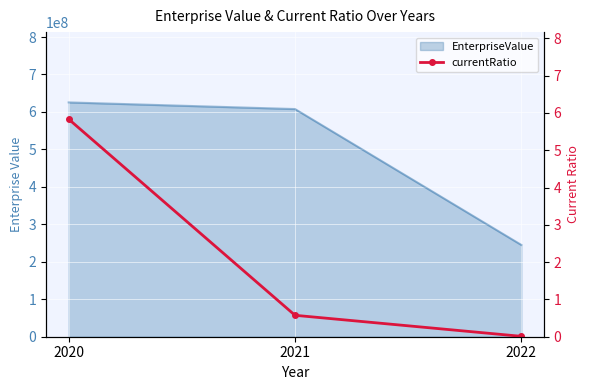

What is the value of the 1st point from the left?

5.8